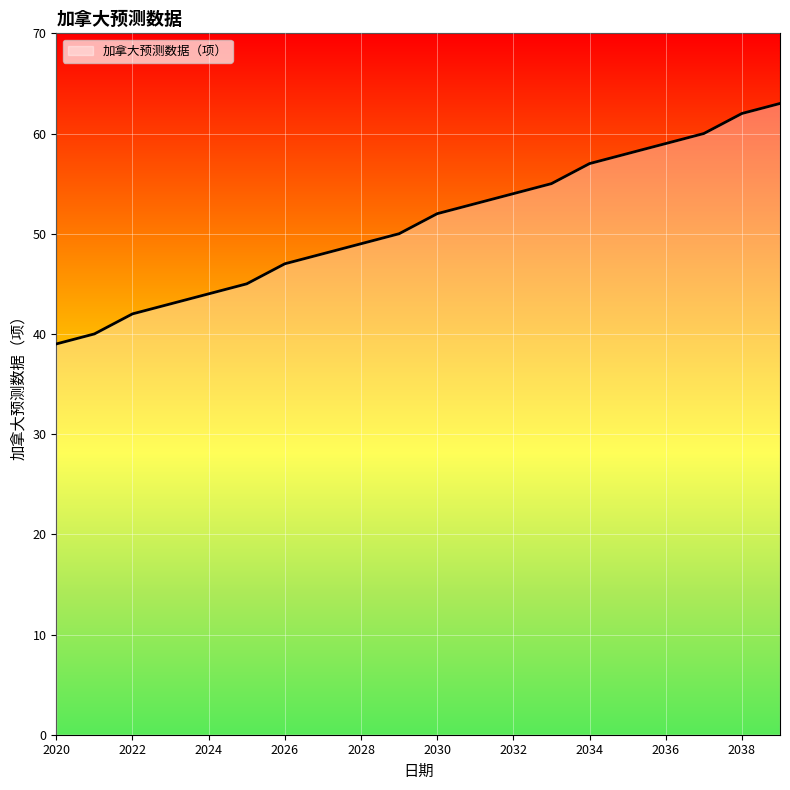

What is the minimum value shown in the chart?

39